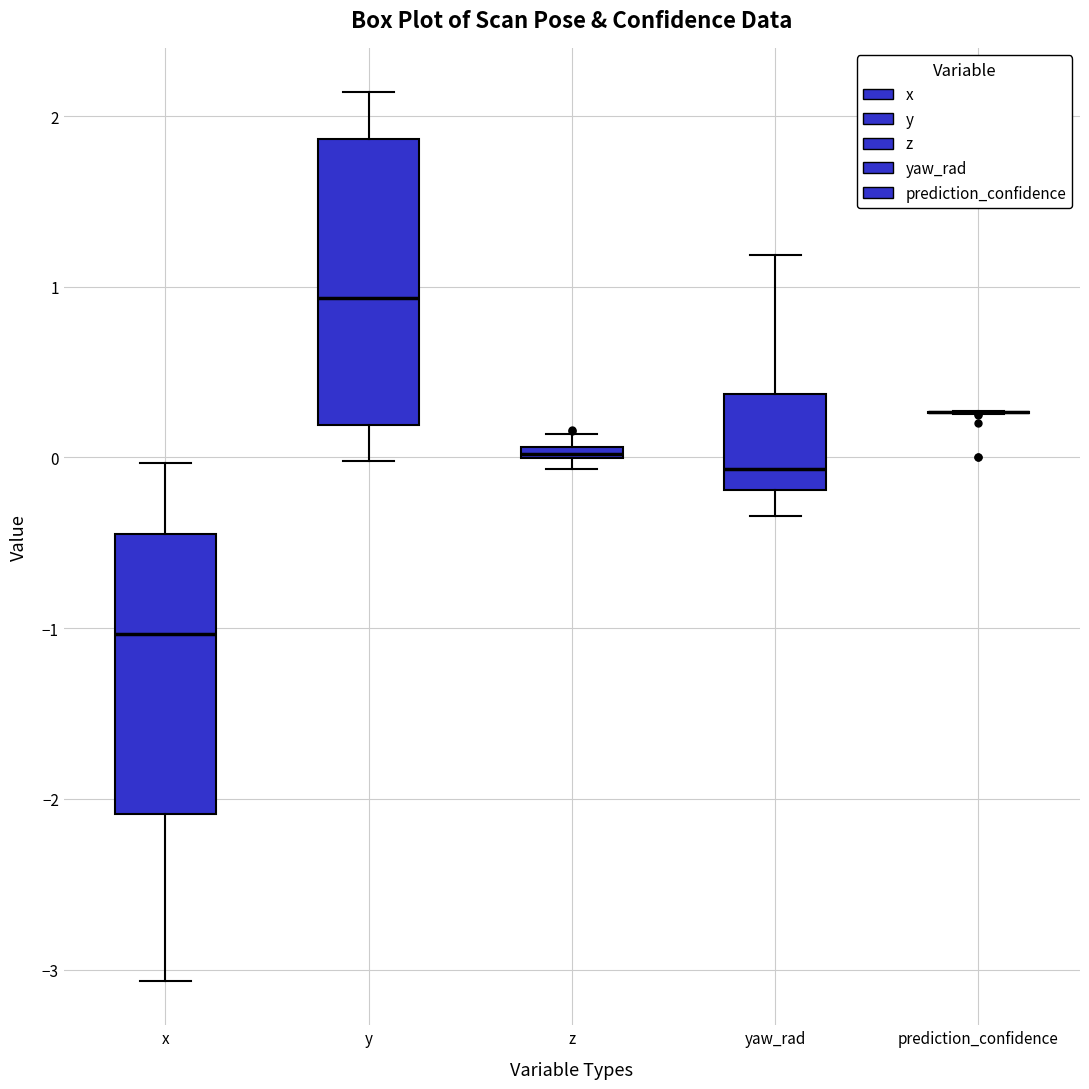

Where is the lower edge of the box for y on the y-axis? The values are not printed on the chart, so give them approximately, as read against the axis.

0.2